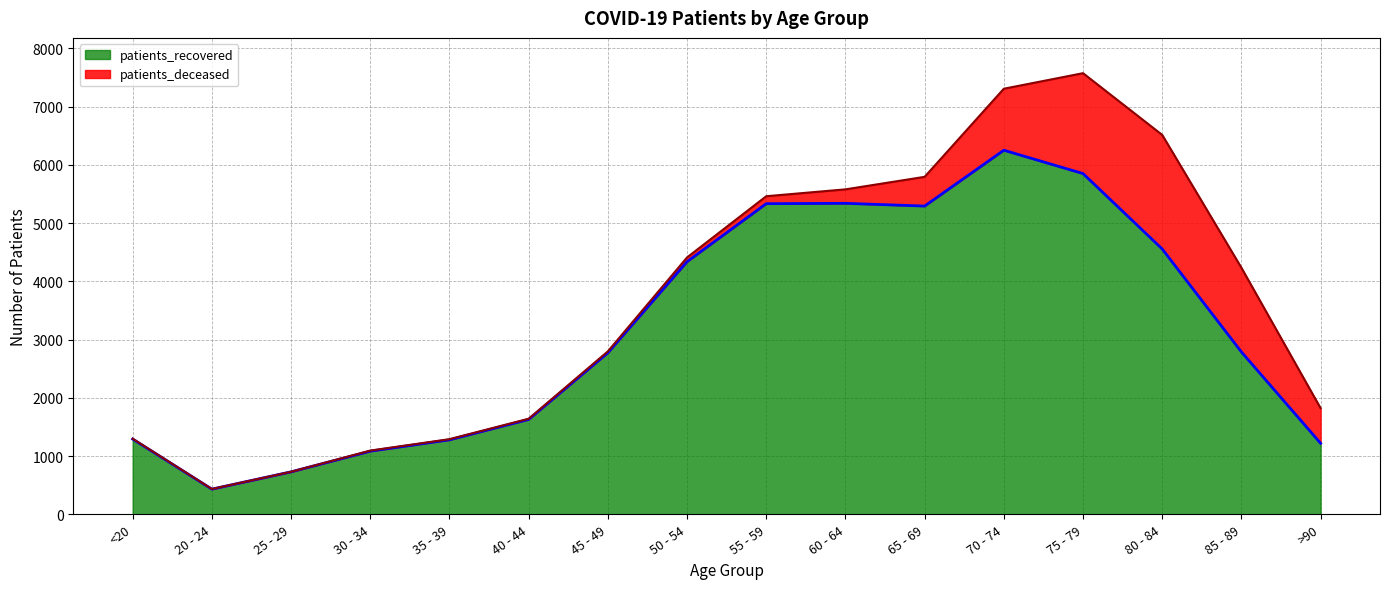

What is the sum of all values?

50205